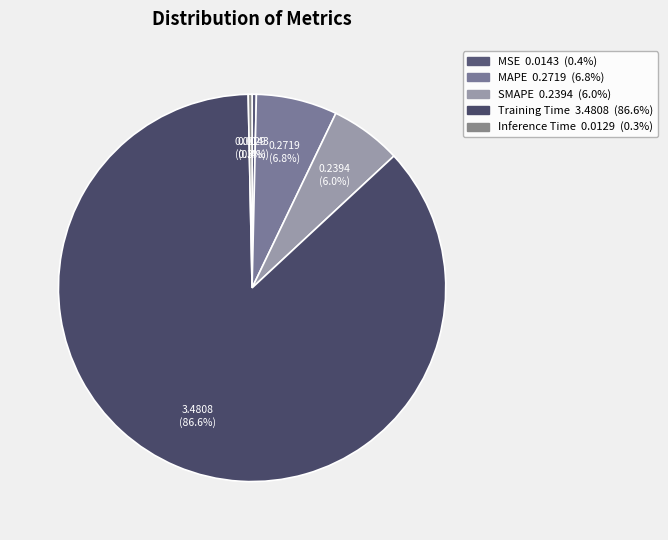

What percentage is the MAPE slice, to the nearest percent?

7%